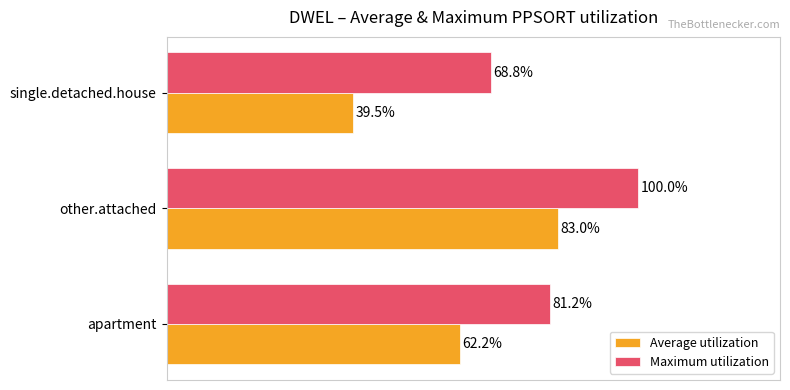

Which series has the largest total across all categories?

Maximum utilization